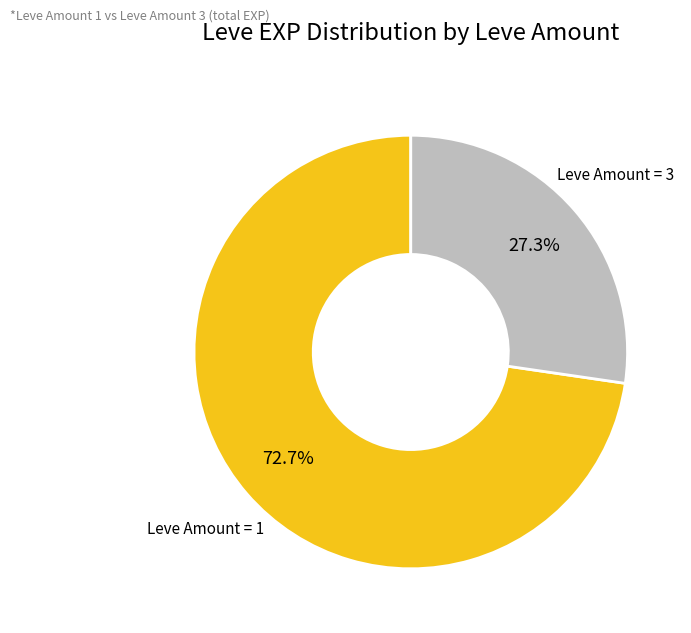

Which slice is the smallest?

Leve Amount = 3